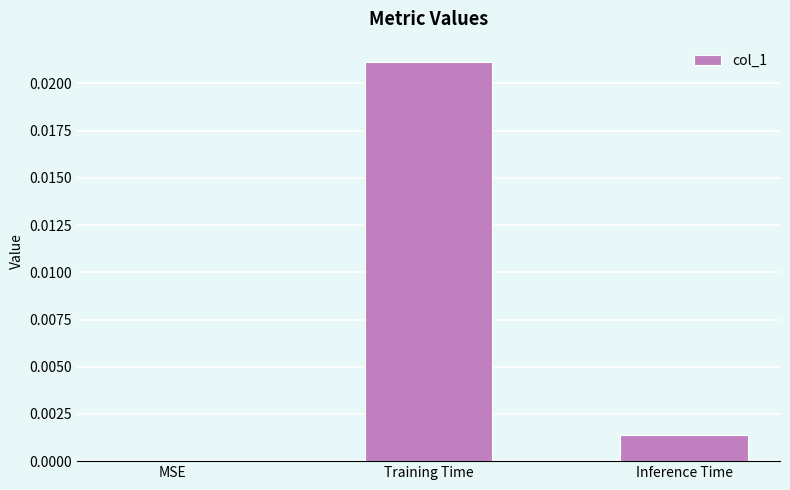

Between Training Time and Inference Time, which is larger?

Training Time